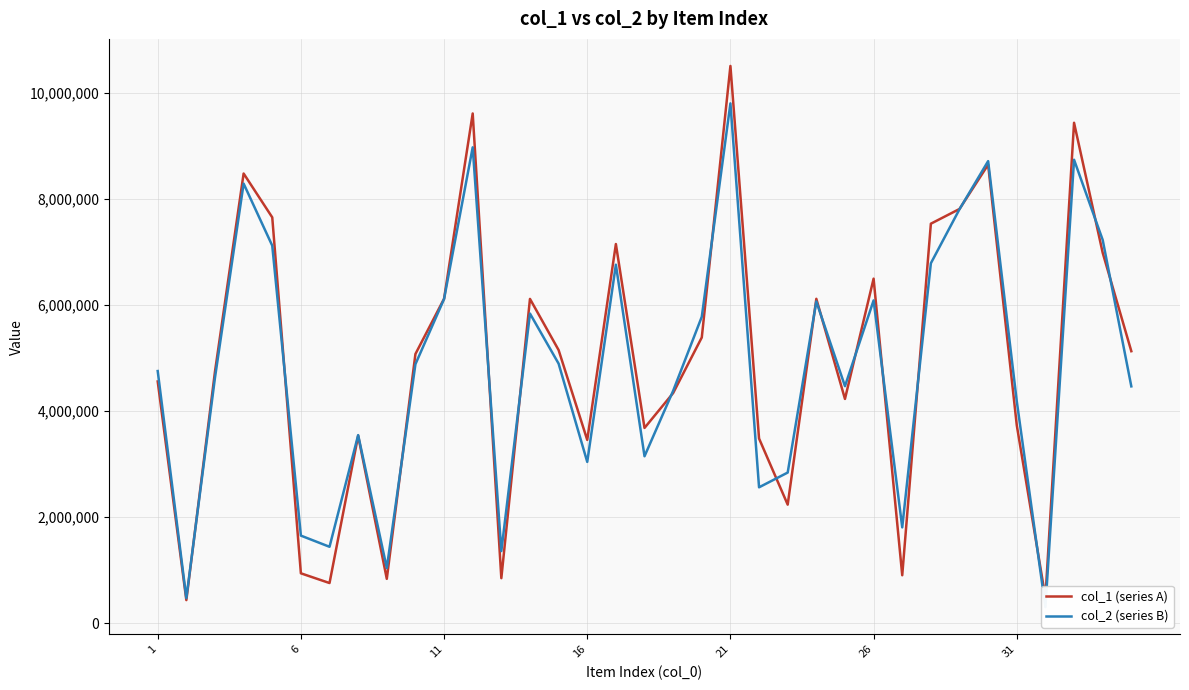

In col_1 (series A), how many points are higher than both neighbors (excluding endpoints)?

10